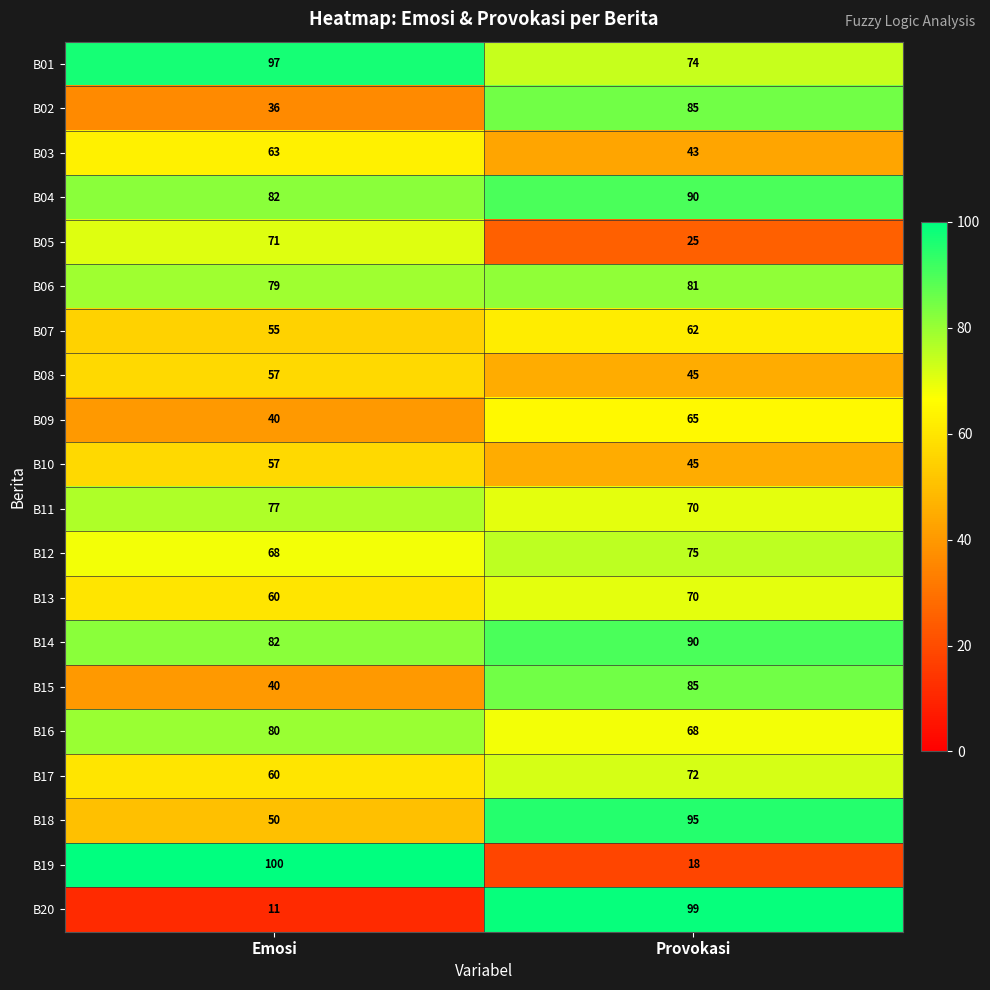

At which category is the sum across all series the highest?

Provokasi